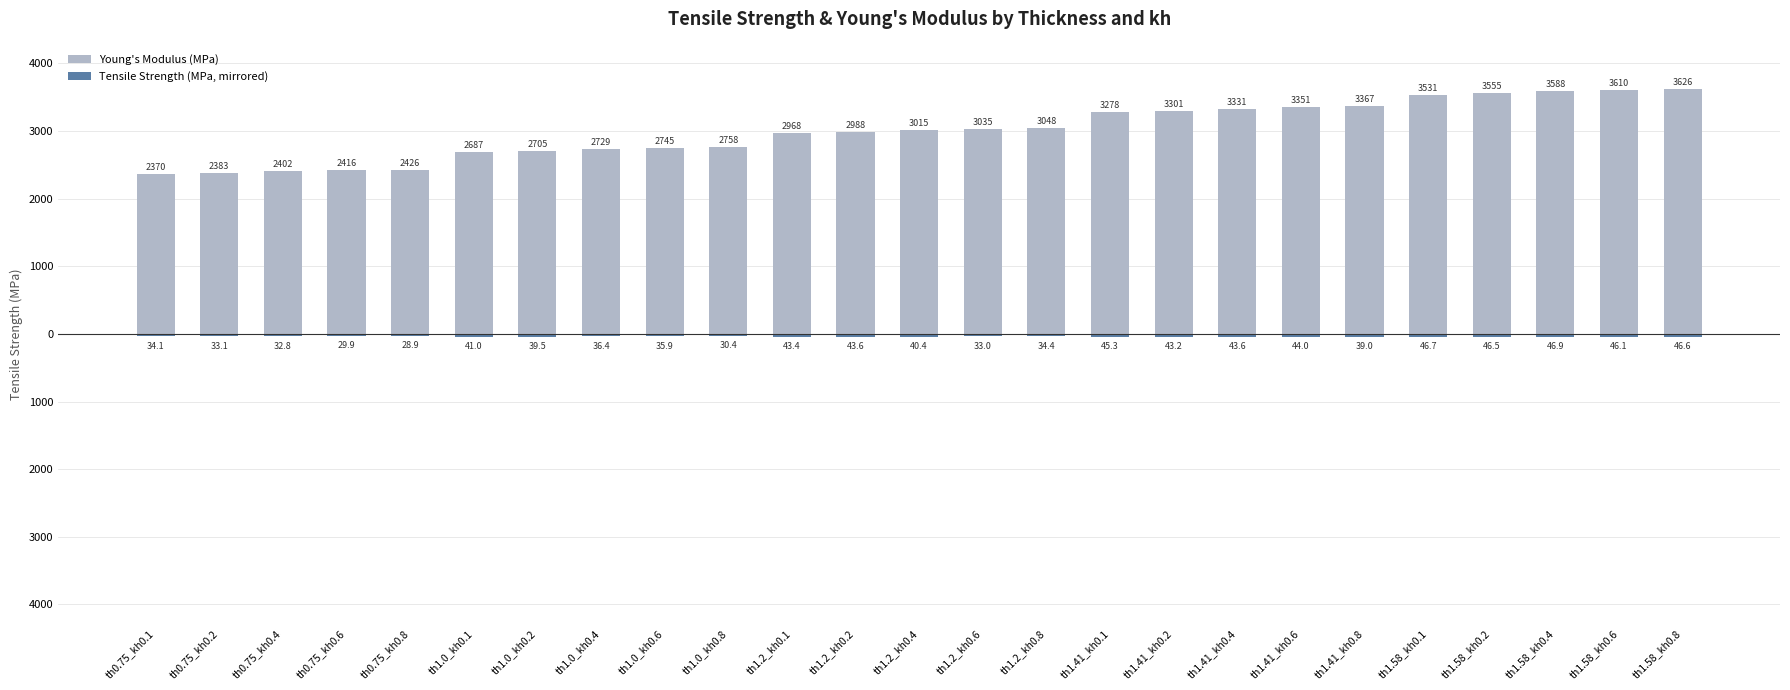

Where does the Tensile Strength (MPa, mirrored) series first go above -40?

th0.75_kh0.1